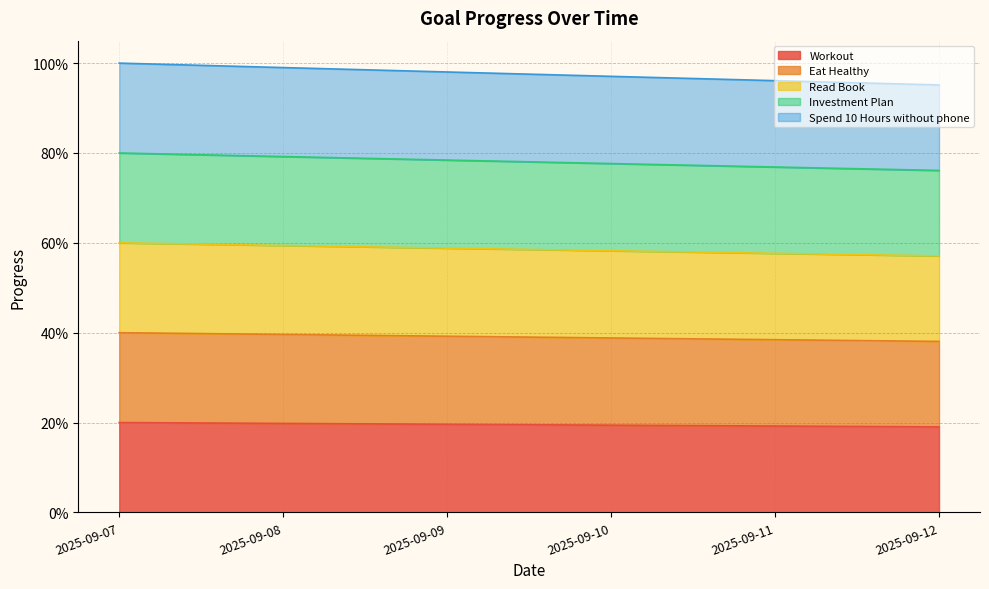

Does the chart have visible grid lines?

Yes